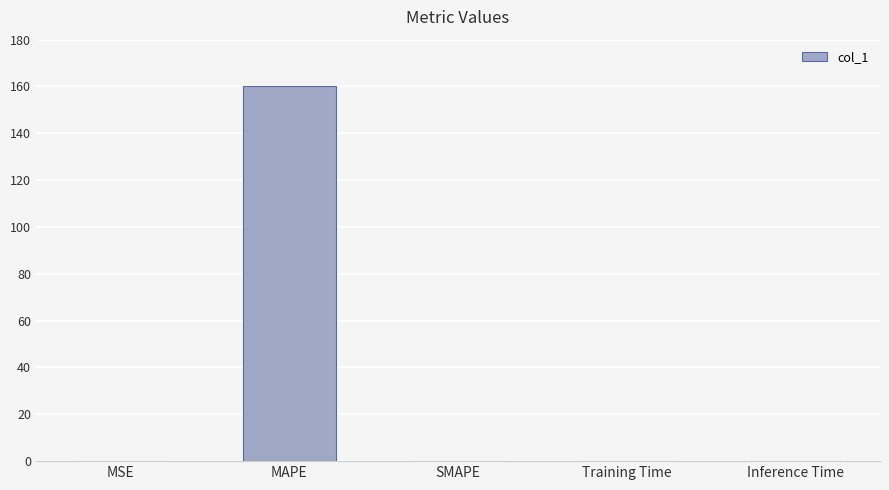

True or false: the data shows 0.0 at SMAPE.

True